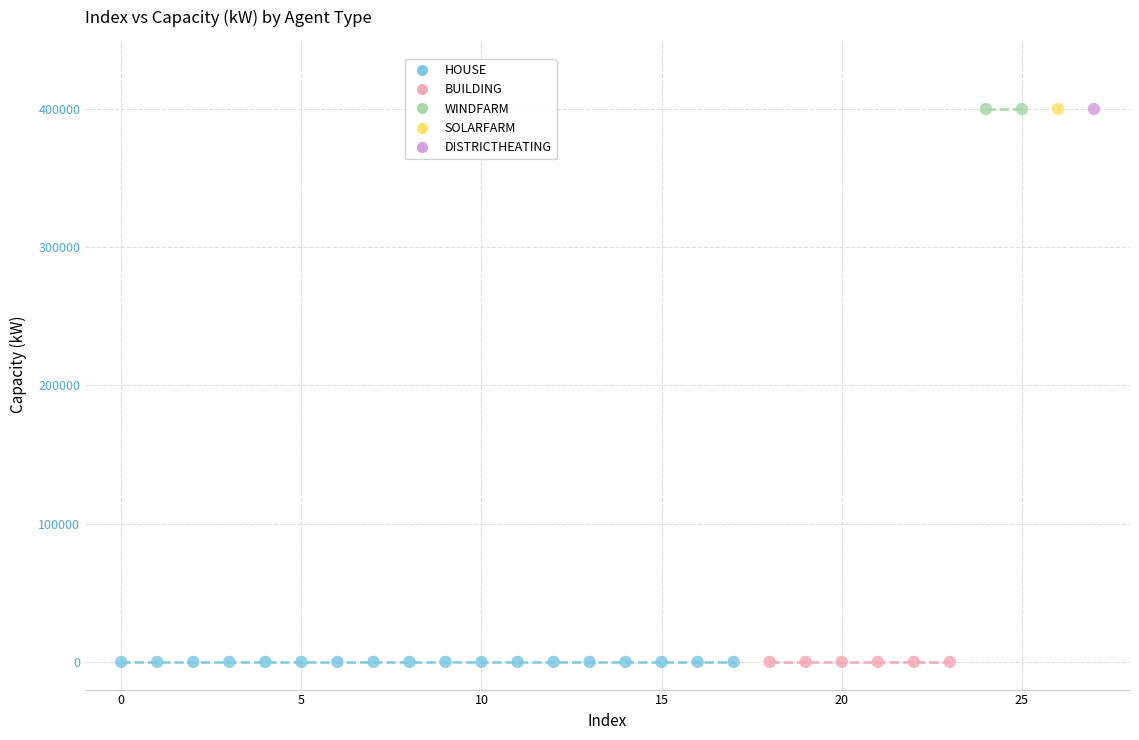

What are all the series names shown in the legend?

HOUSE, BUILDING, WINDFARM, SOLARFARM, DISTRICTHEATING